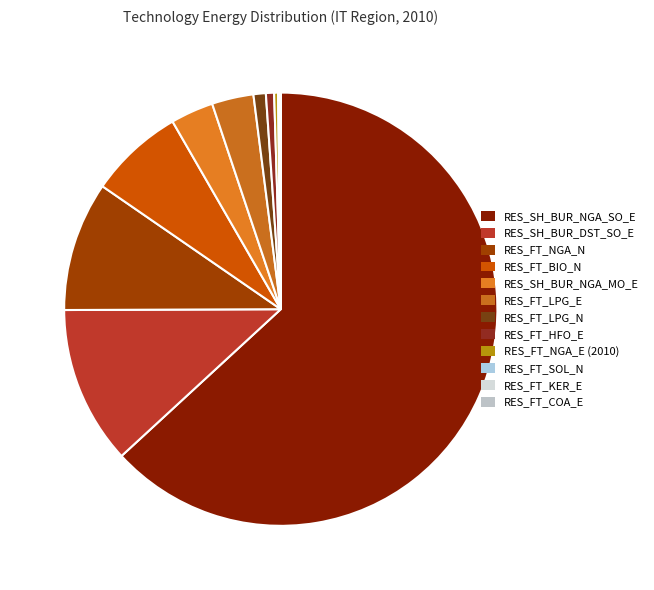

How many segments does this pie chart have?

12